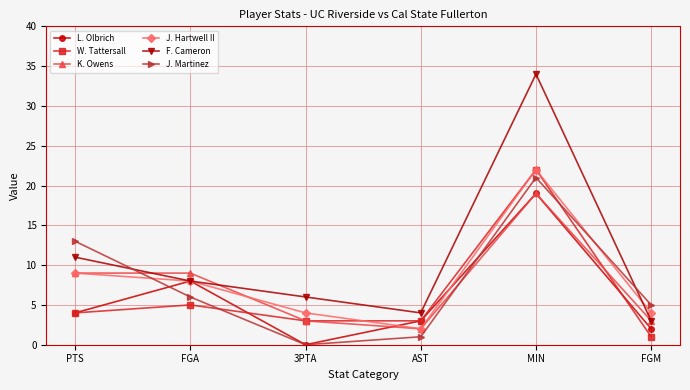

What are all the series names shown in the legend?

L. Olbrich, W. Tattersall, K. Owens, J. Hartwell II, F. Cameron, J. Martinez